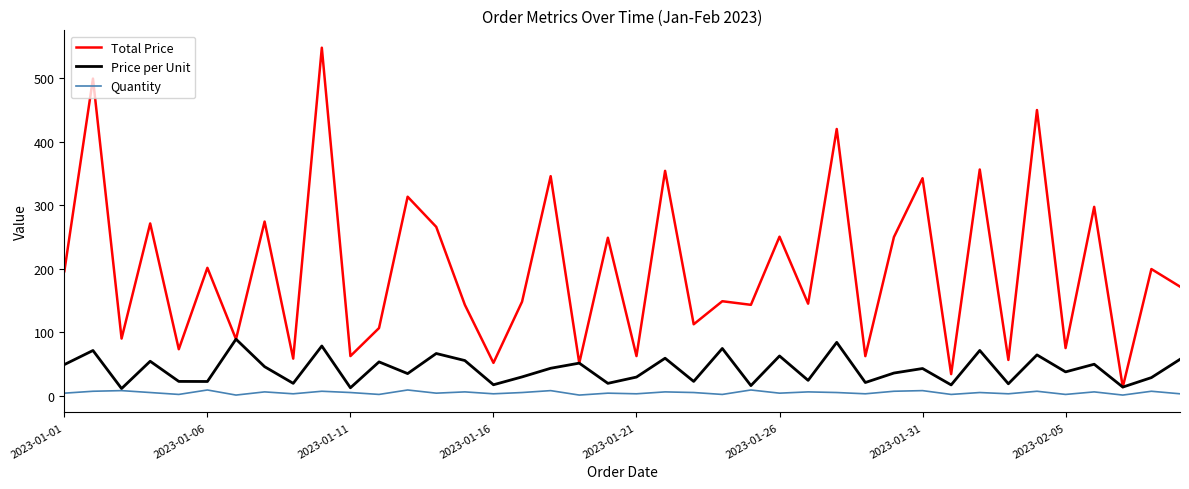

Which series has the largest range (max minus min)?

Total Price